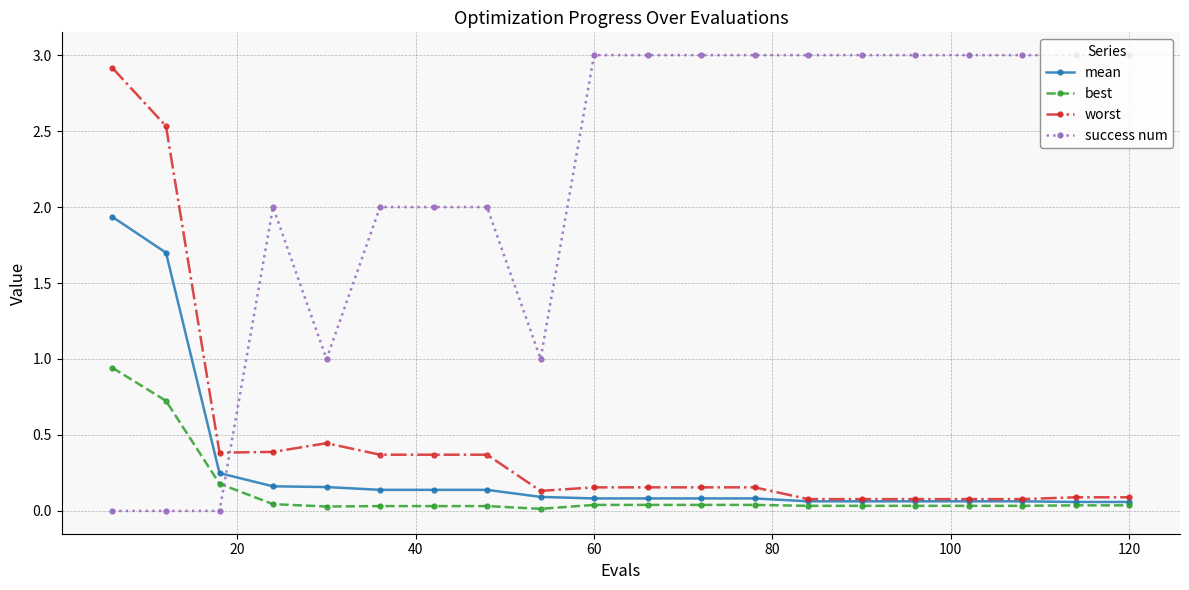

True or false: success num has more than 0 interior local peaks.

True